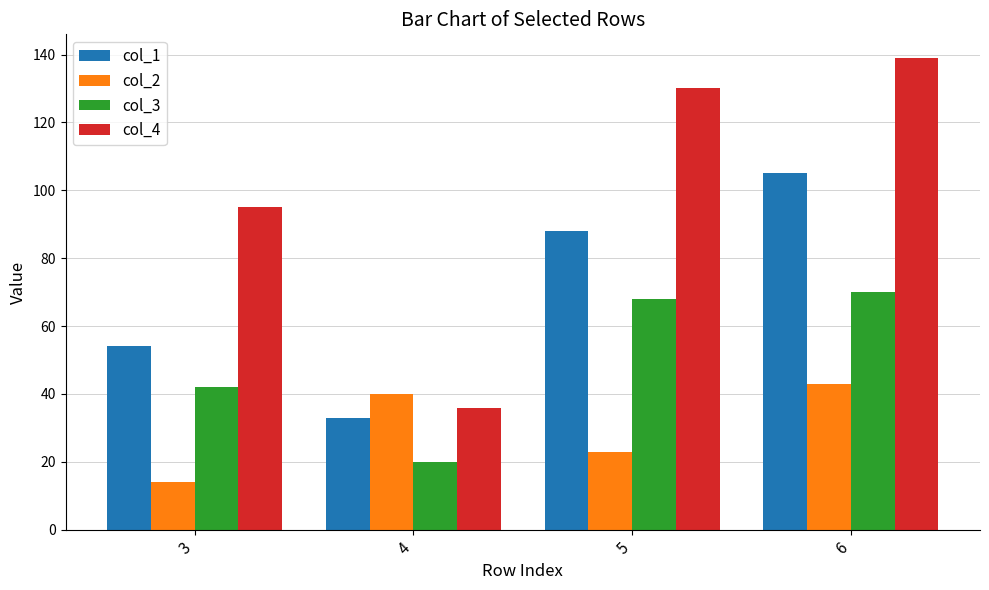

What is the total value across all series at 3?

205